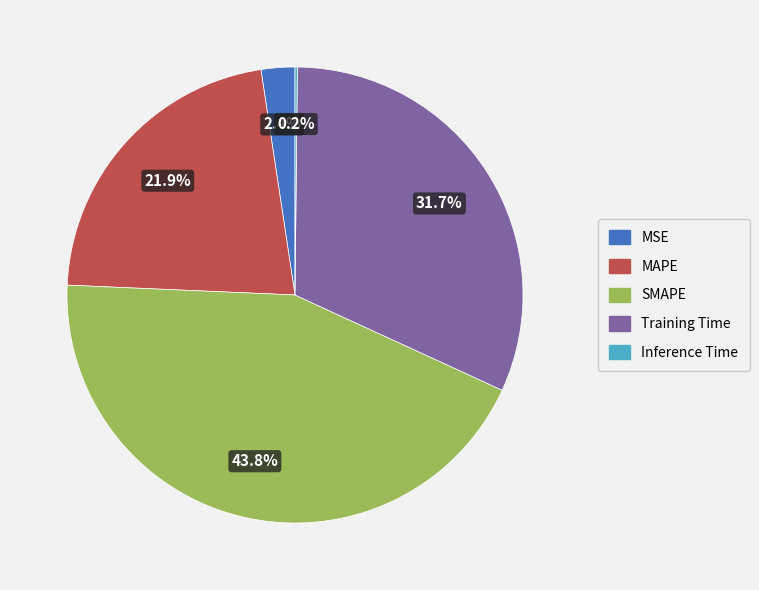

What is the ratio of the value at MAPE to the value at SMAPE?

0.5